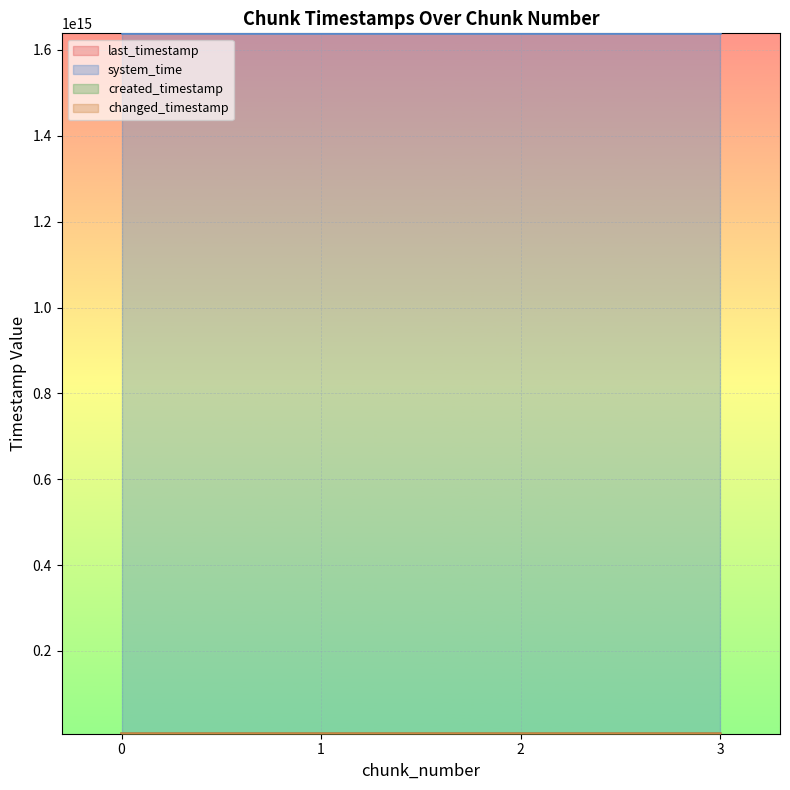

Where does the changed_timestamp series first go above 7098373070419?

3